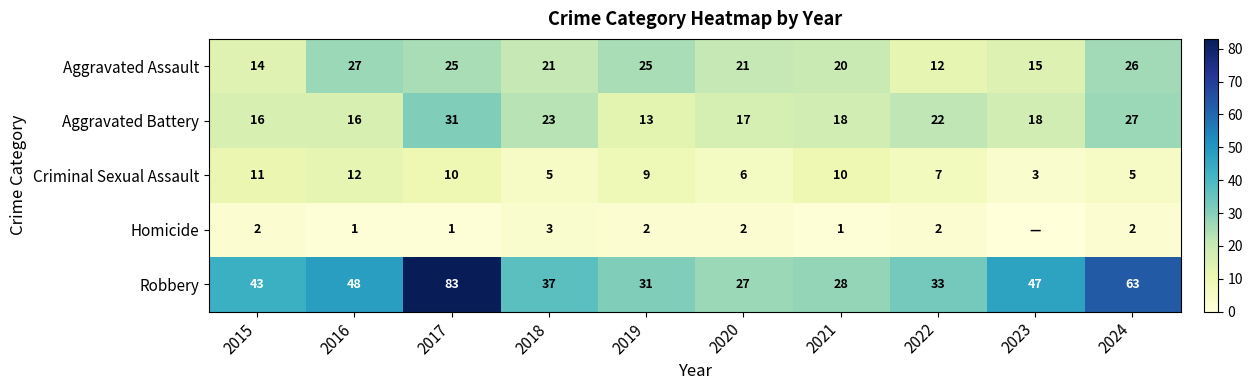

Between 2015 and 2021, which series saw the biggest shift?

Robbery